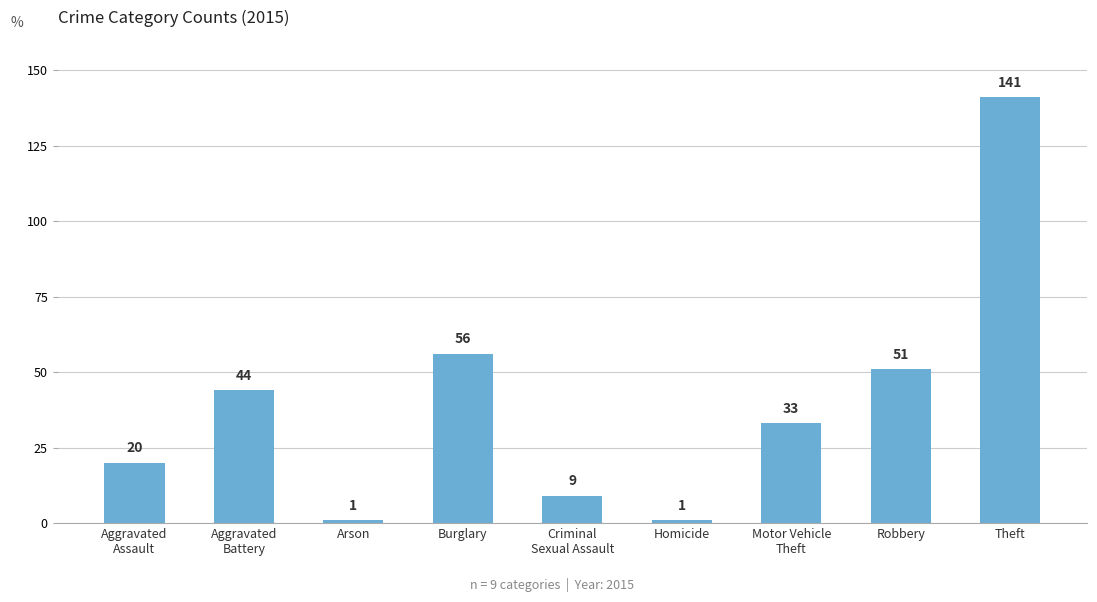

What is the value of the 4th bar from the left?

56